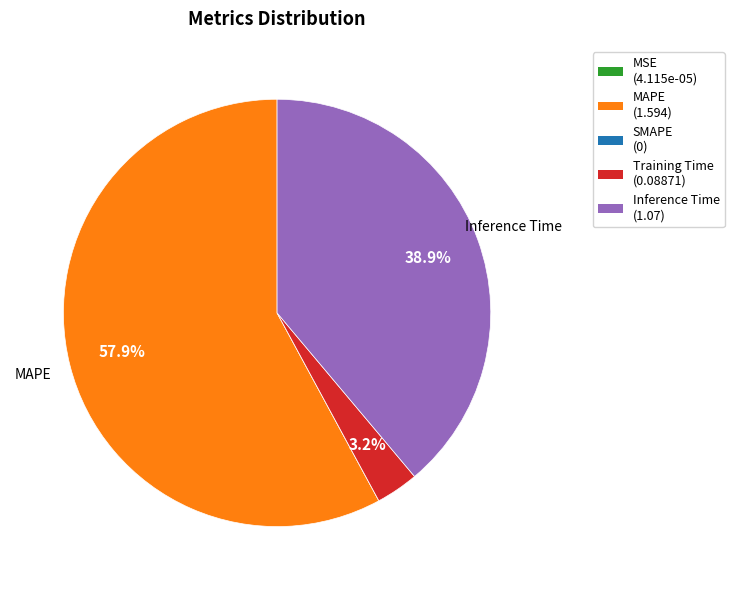

What is the largest slice in the pie chart?

MAPE